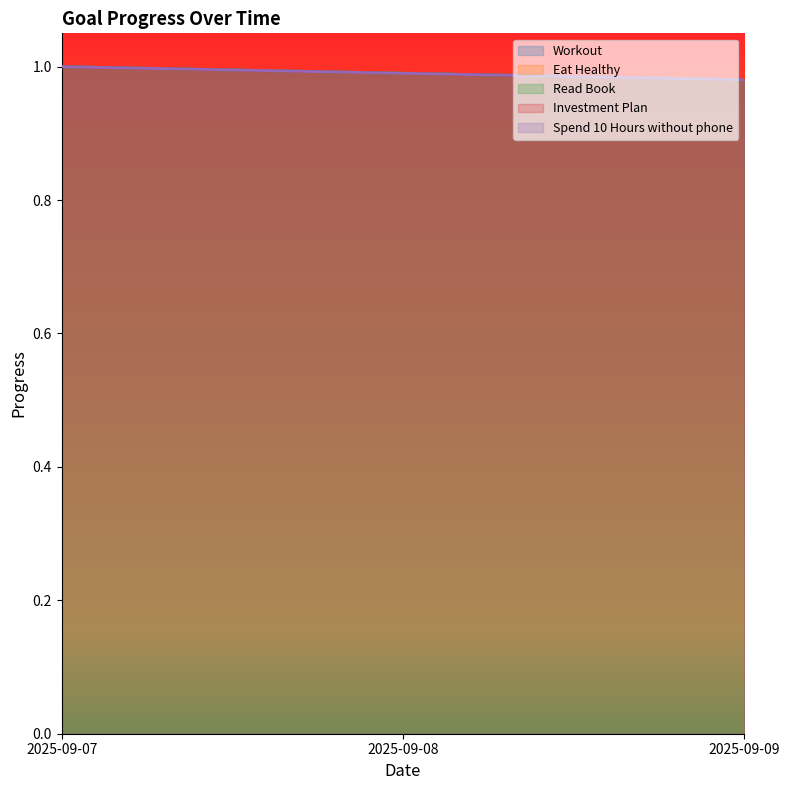

Rank the categories by Read Book value from lowest to highest.

2025-09-09, 2025-09-08, 2025-09-07